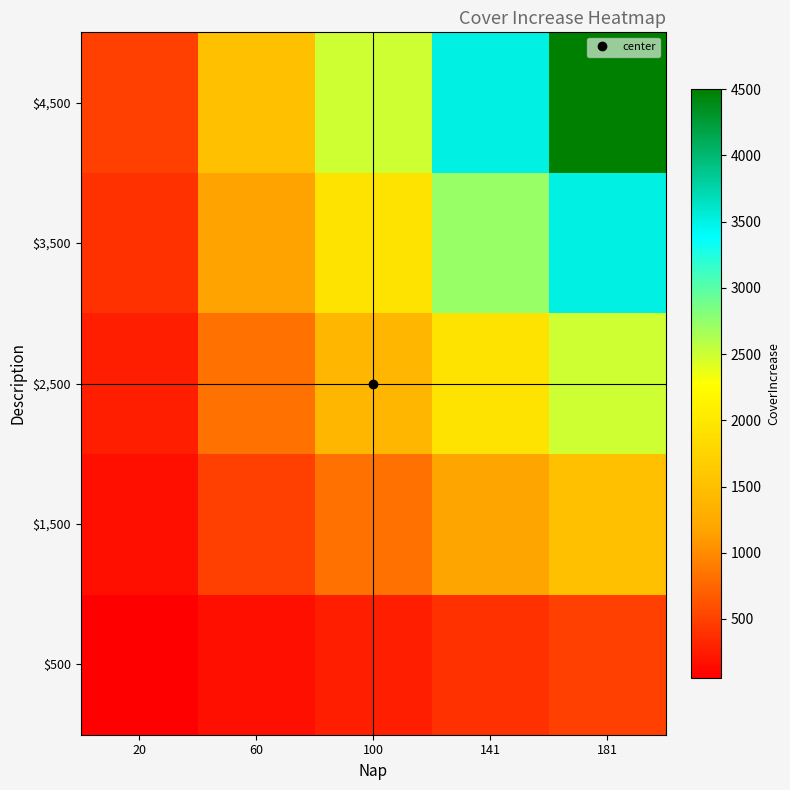

Which category has the highest value across all series?

181